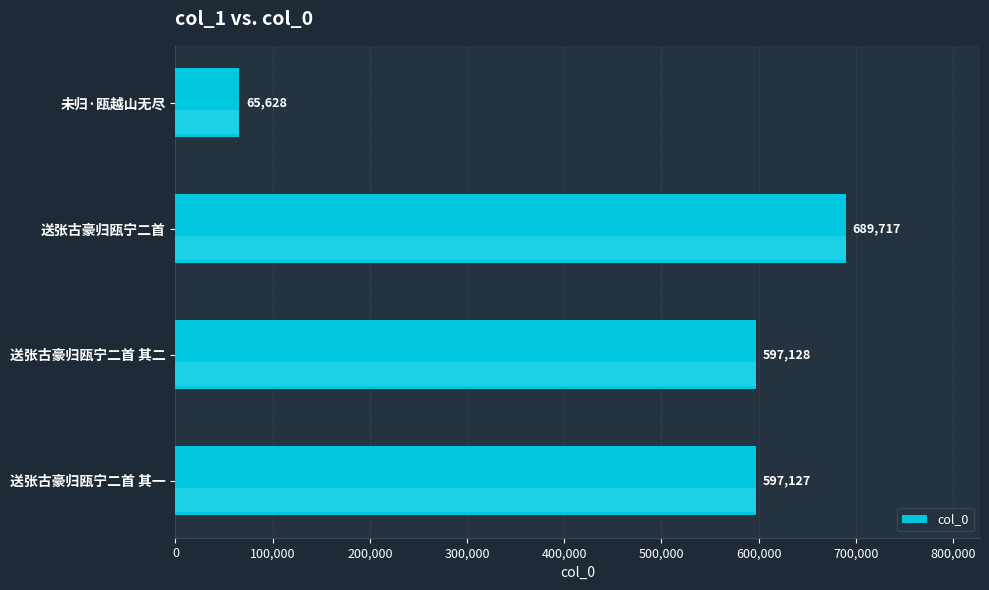

Where is the data nearest to the value 377672?

送张古豪归瓯宁二首 其一